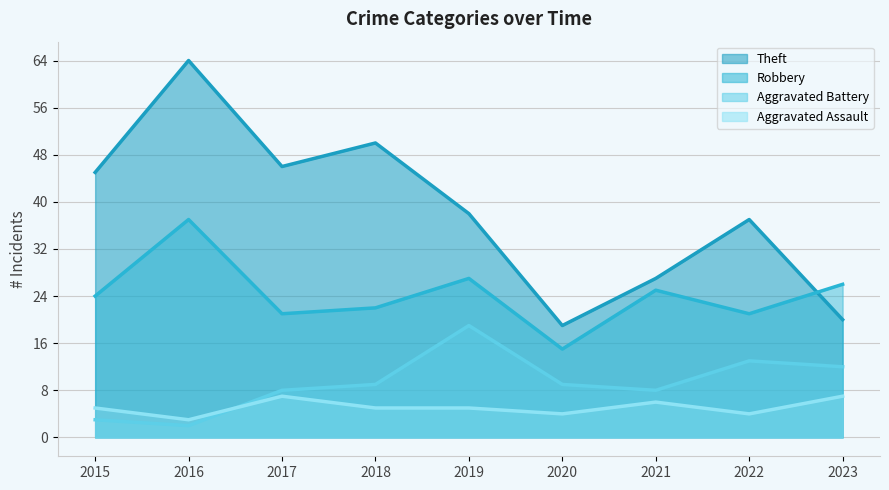

Which has a higher value, 2016 or 2017?

2016